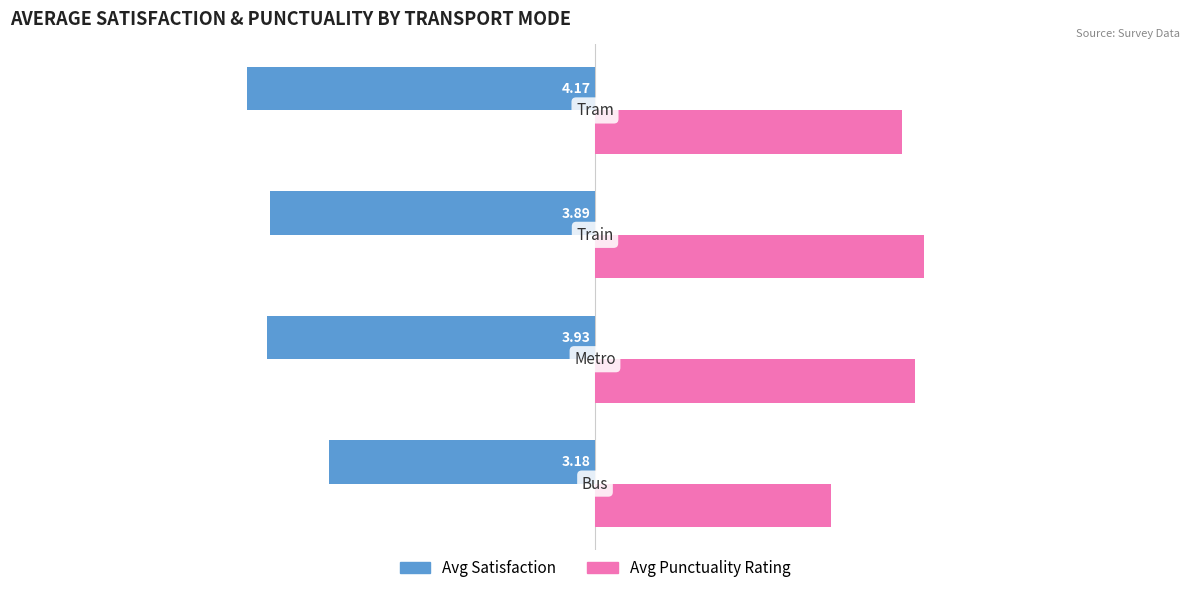

Which series has the widest spread of values?

Avg Punctuality Rating